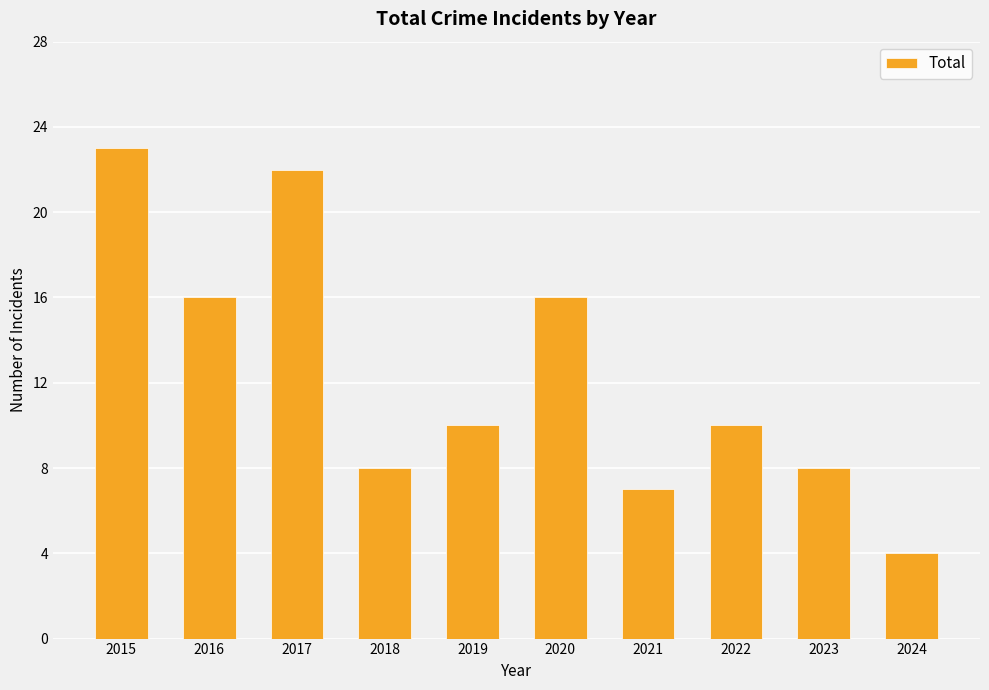

Which category has the highest value across all series?

2015